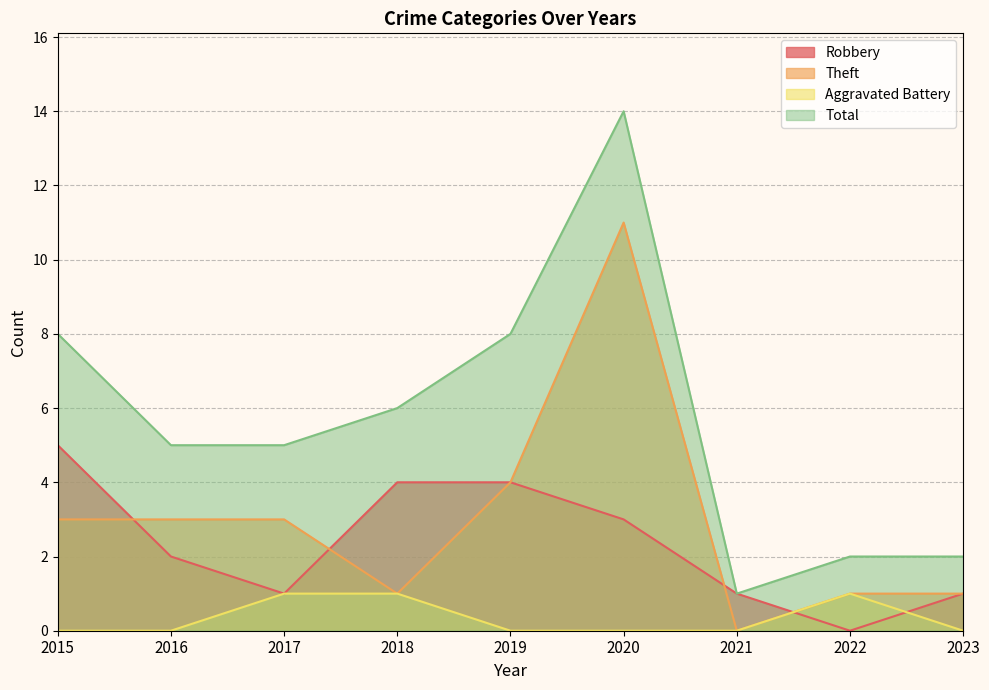

What value does the Theft series have at 2016?

3